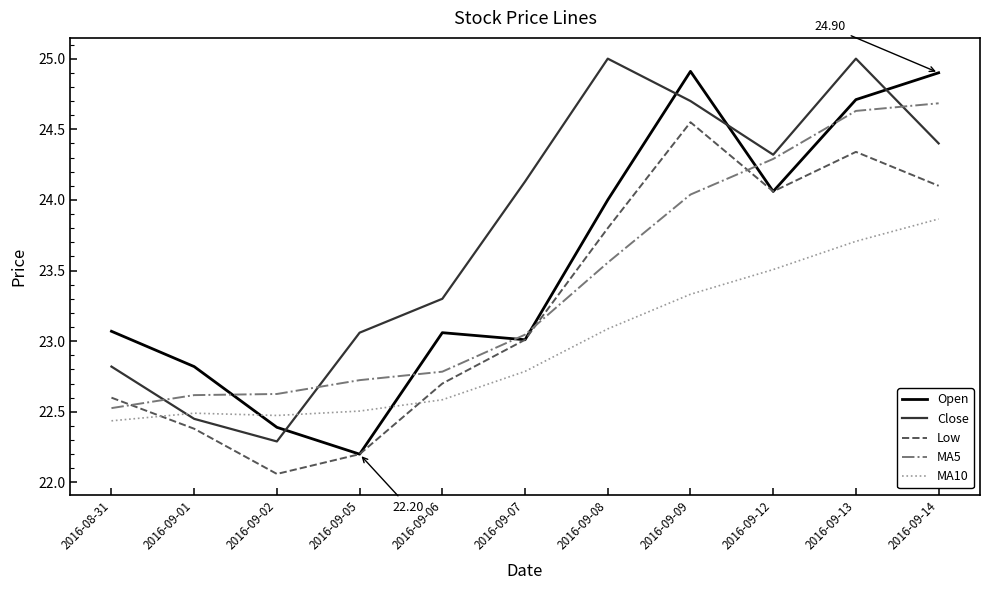

Which series ends up on top after the final intersection of MA5 and Low?

MA5